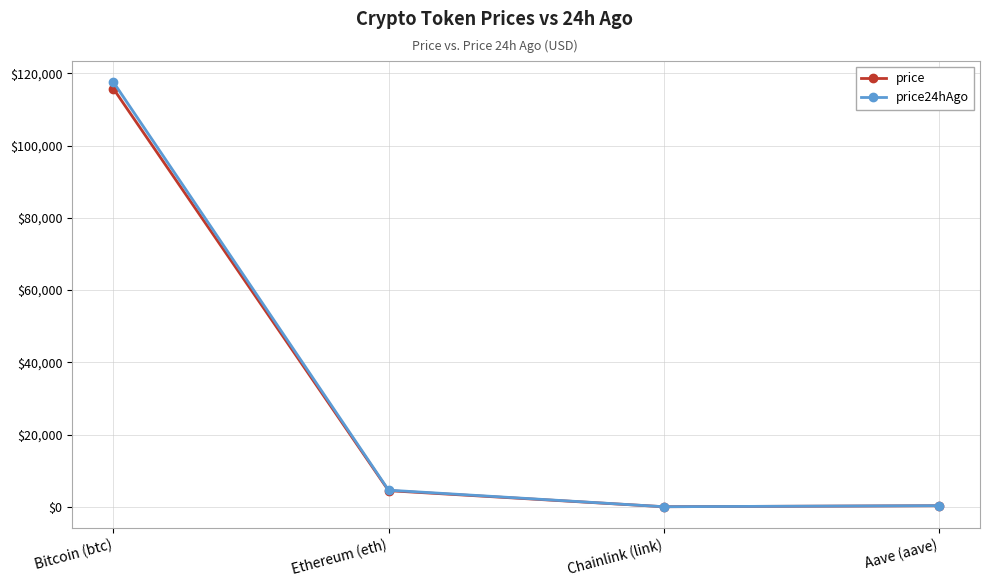

True or false: price24hAgo and price cross at least once.

False